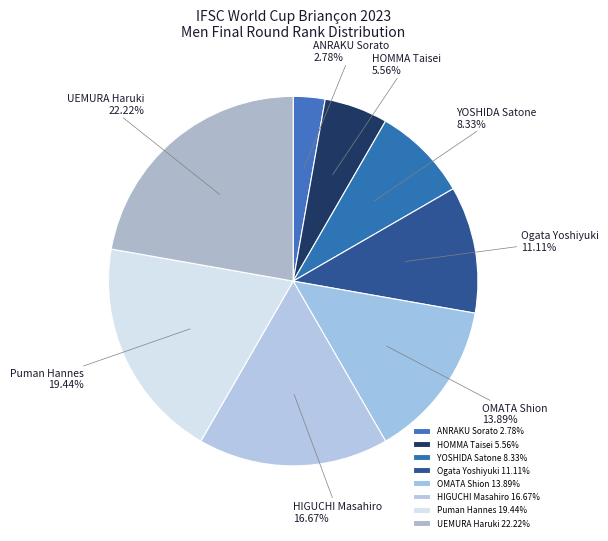

Between Puman Hannes and Ogata Yoshiyuki, which is larger?

Puman Hannes